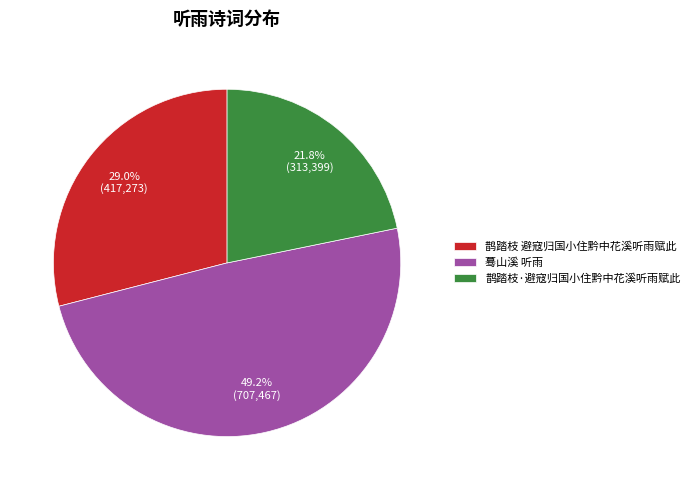

What is the smallest slice in the pie chart?

鹊踏枝·避寇归国小住黔中花溪听雨赋此